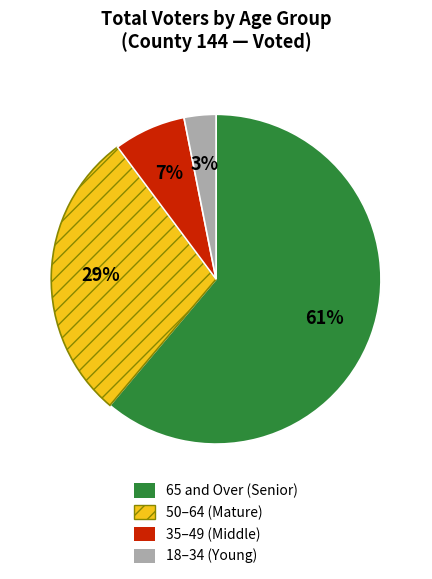

To the nearest percent, what is the difference between the largest and smallest slice percentages?

58%